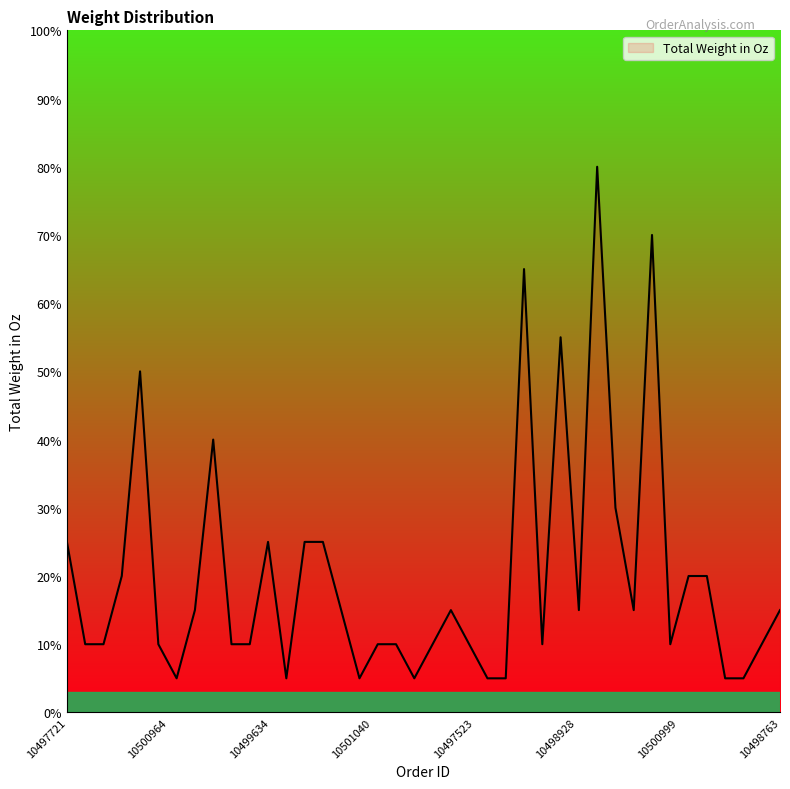

What is the maximum value shown in the chart?

80